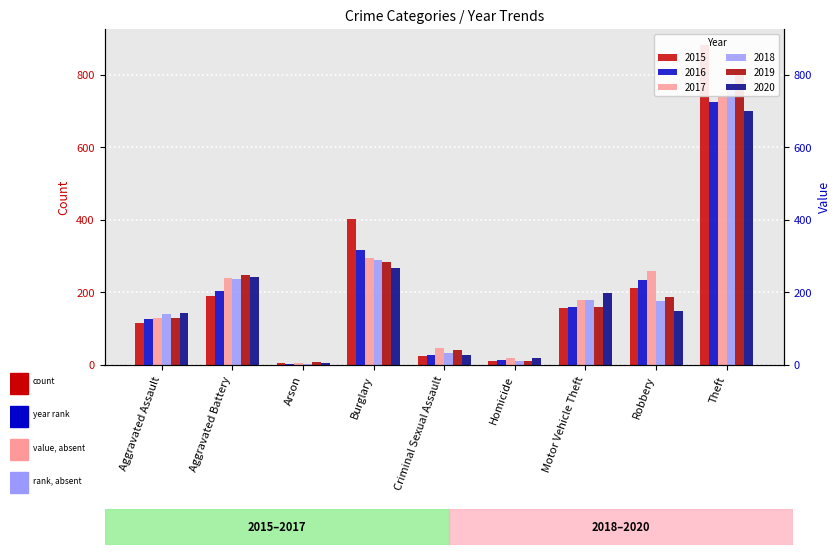

Is it true that 2015 equals 116 at Aggravated Assault?

True